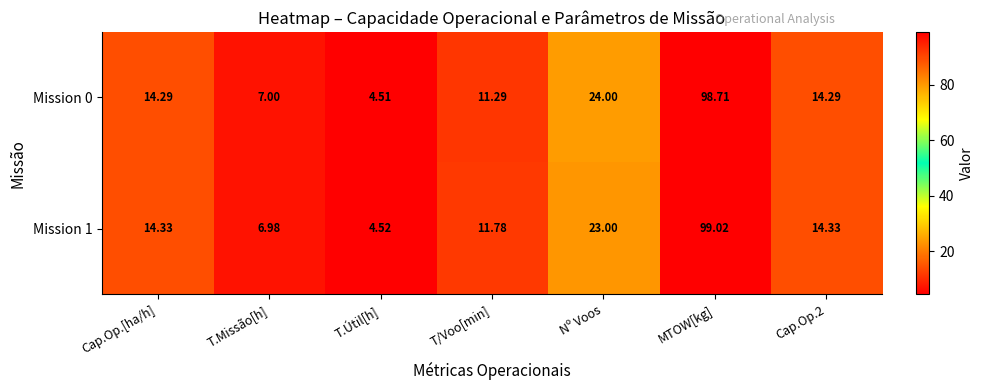

At which category is the sum across all series the highest?

MTOW[kg]